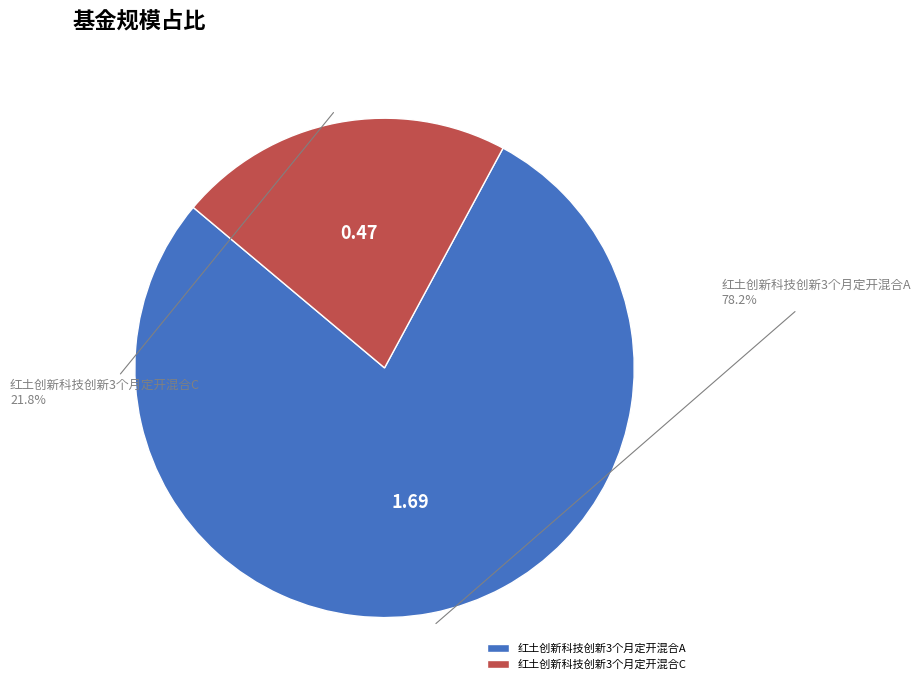

How many segments does this pie chart have?

2